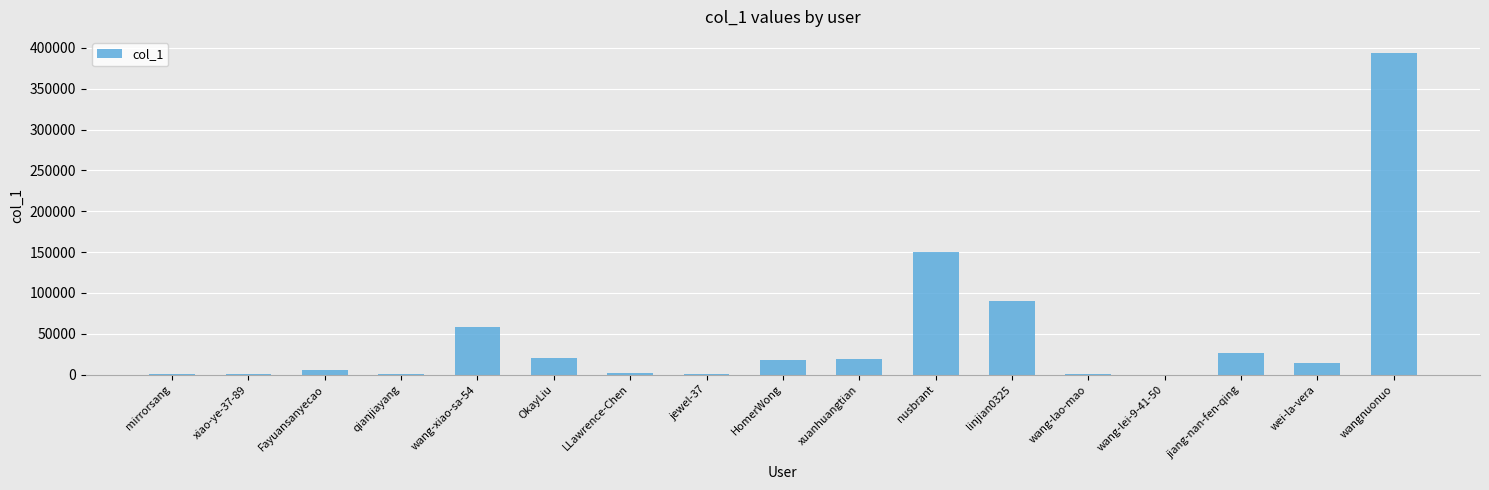

The value at linjian0325 is 90100. True or false?

True